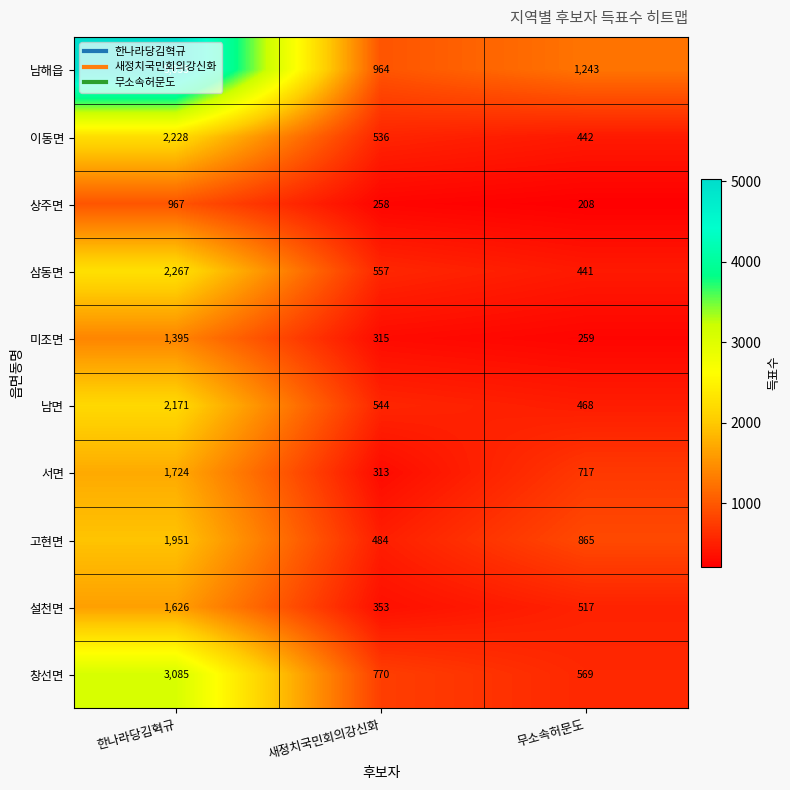

The value of 삼동면 at 무소속허문도 is 441. True or false?

True